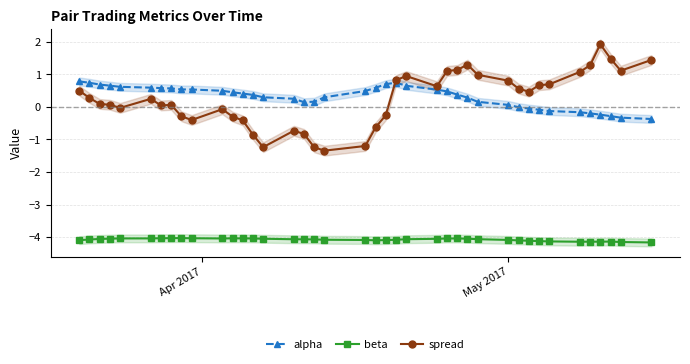

True or false: alpha and beta cross at least once.

False